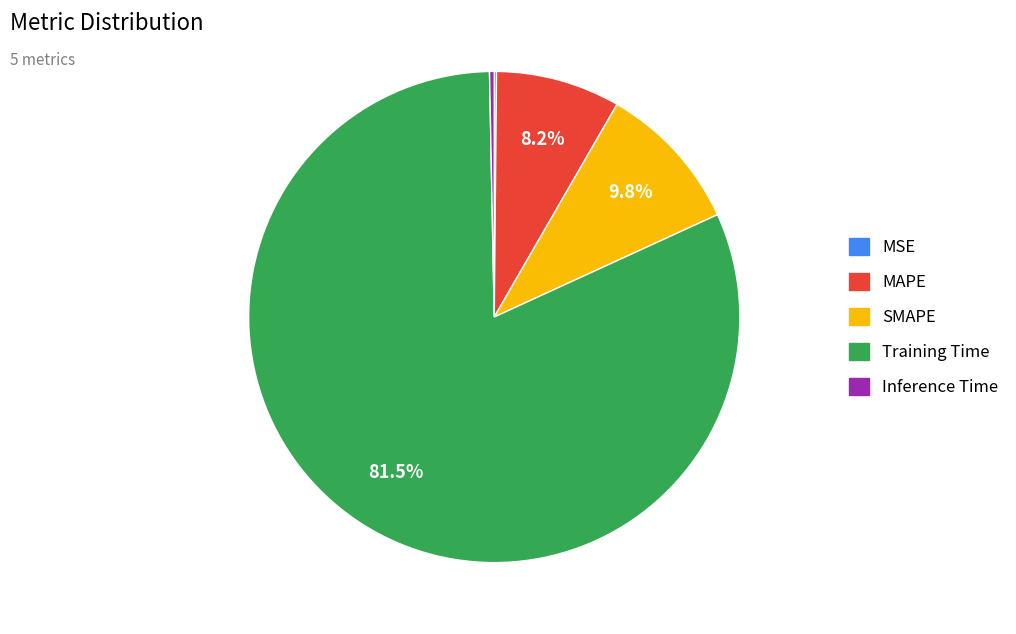

Is the sum of SMAPE and Inference Time greater than half?

No